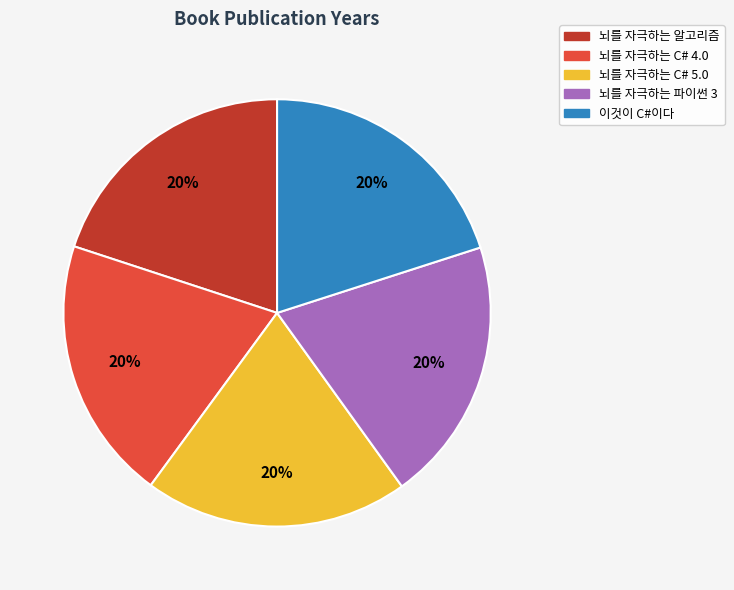

True or false: 뇌를 자극하는 C# 5.0 accounts for 9% of the total.

False